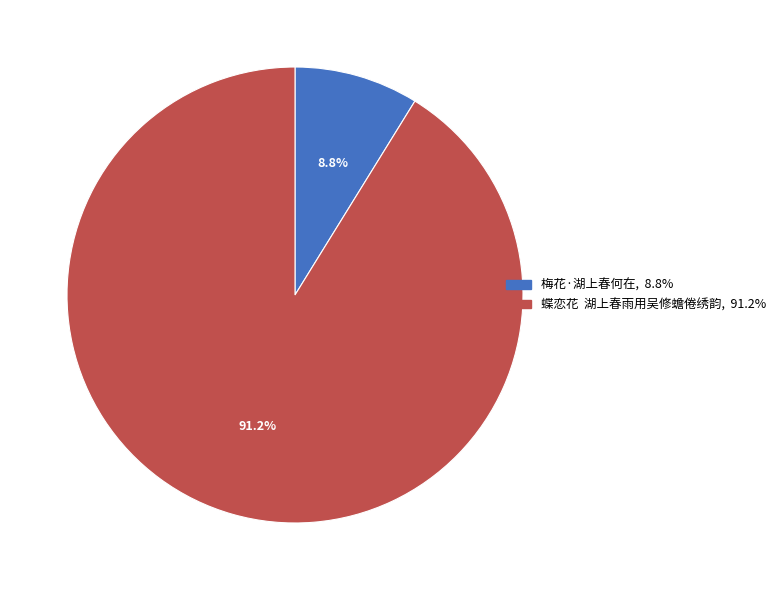

Combined, do 蝶恋花 湖上春雨用吴修蟾倦绣韵 and 梅花·湖上春何在 account for over 50%?

Yes